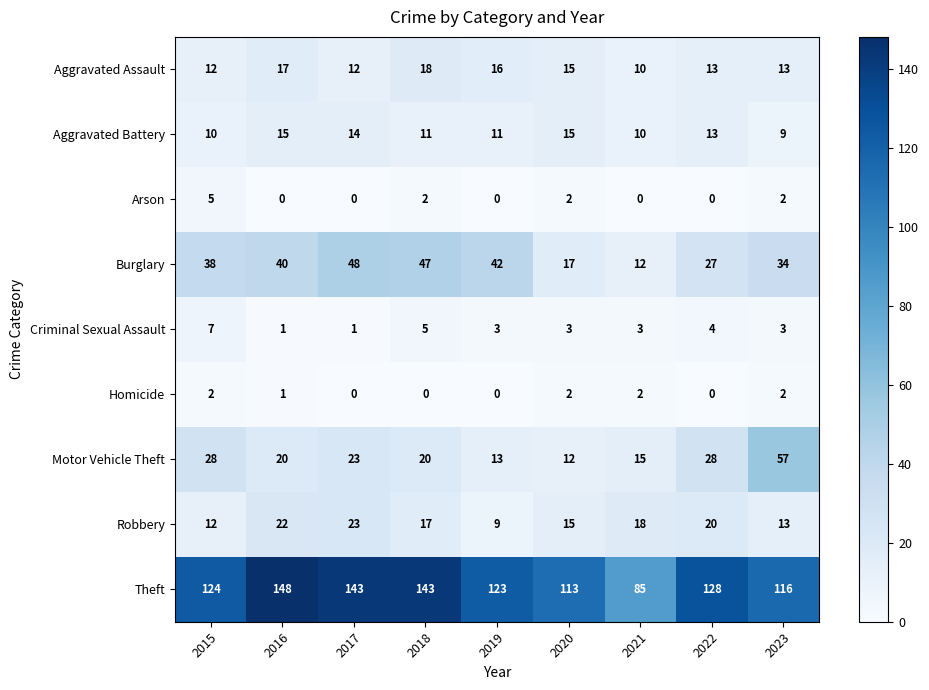

At how many categories does at least one series exceed 88?

8